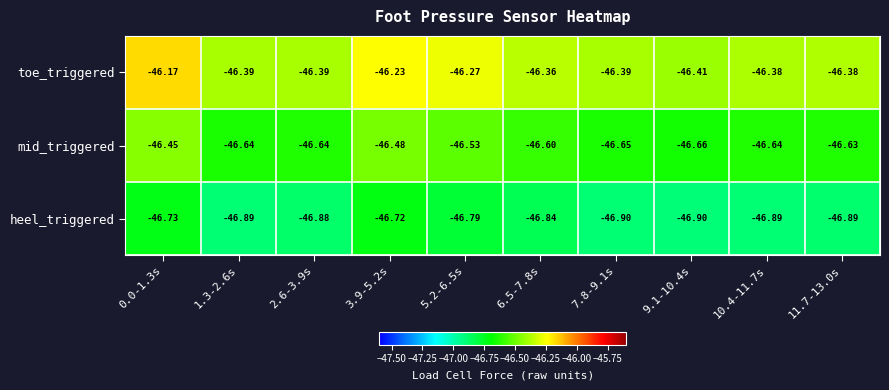

Which series changed the most between 0.0-1.3s and 1.3-2.6s?

toe_triggered